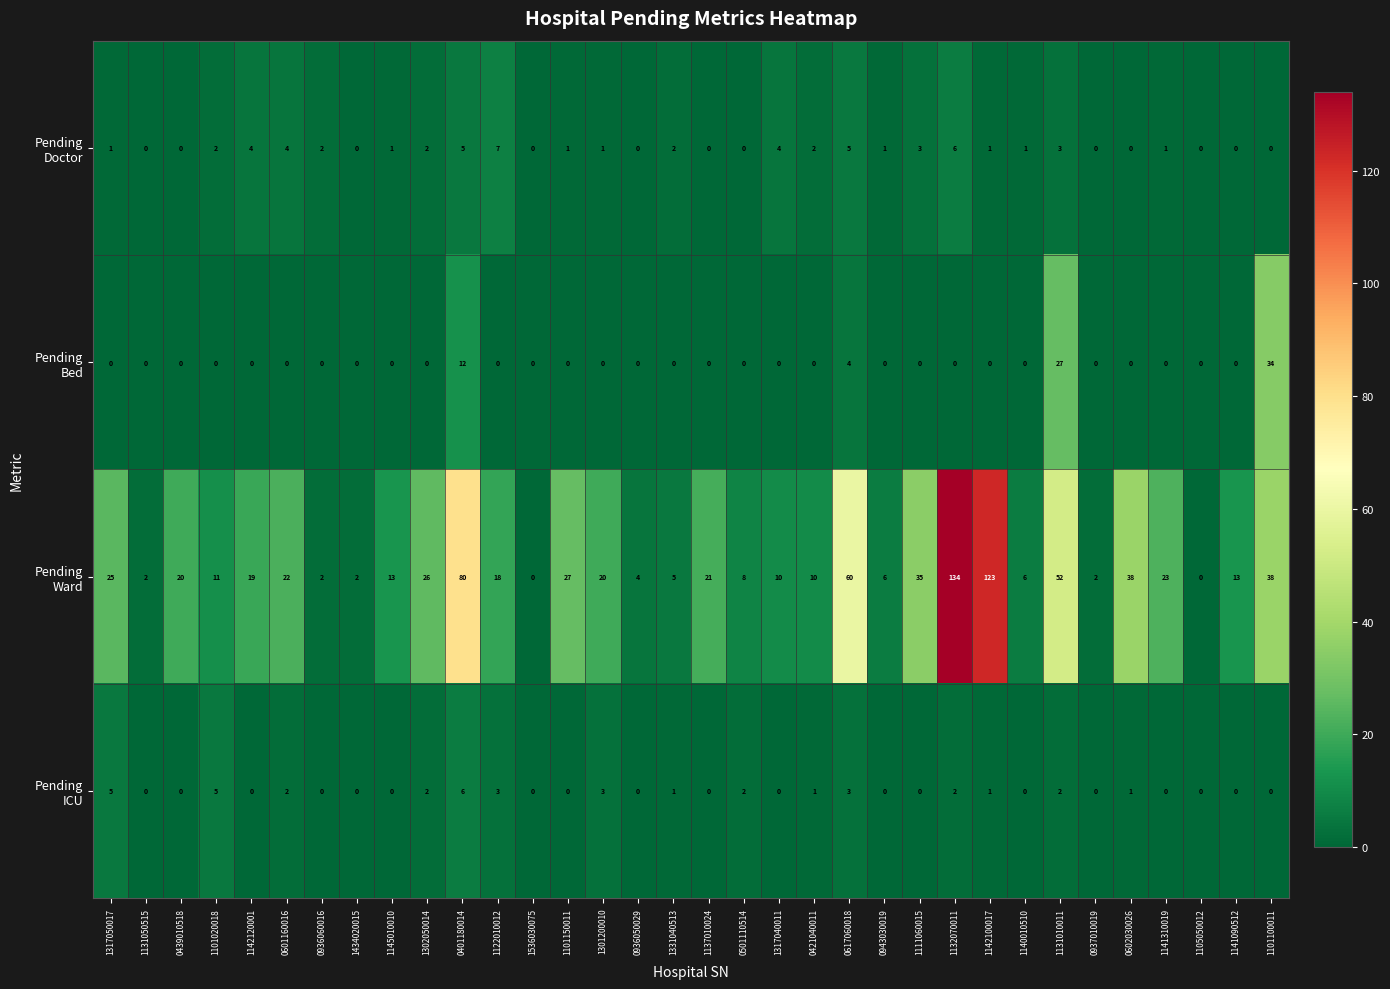

What is the greatest value displayed?

134